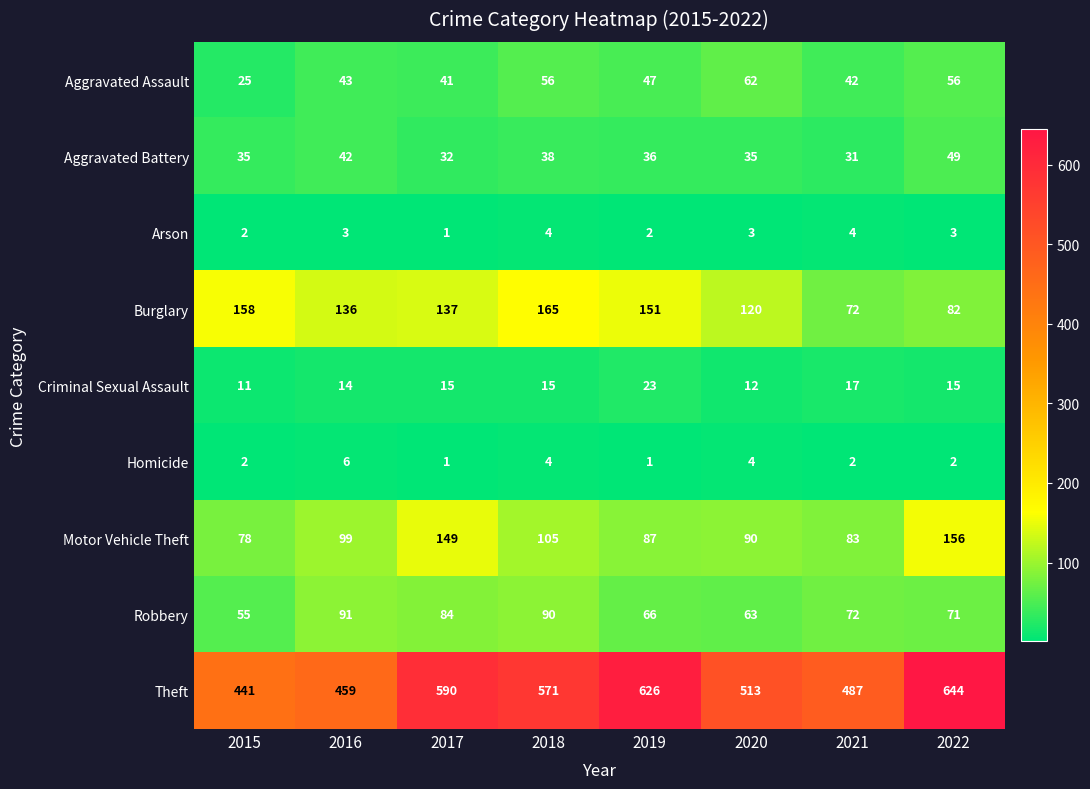

Count the number of data series in this chart.

9